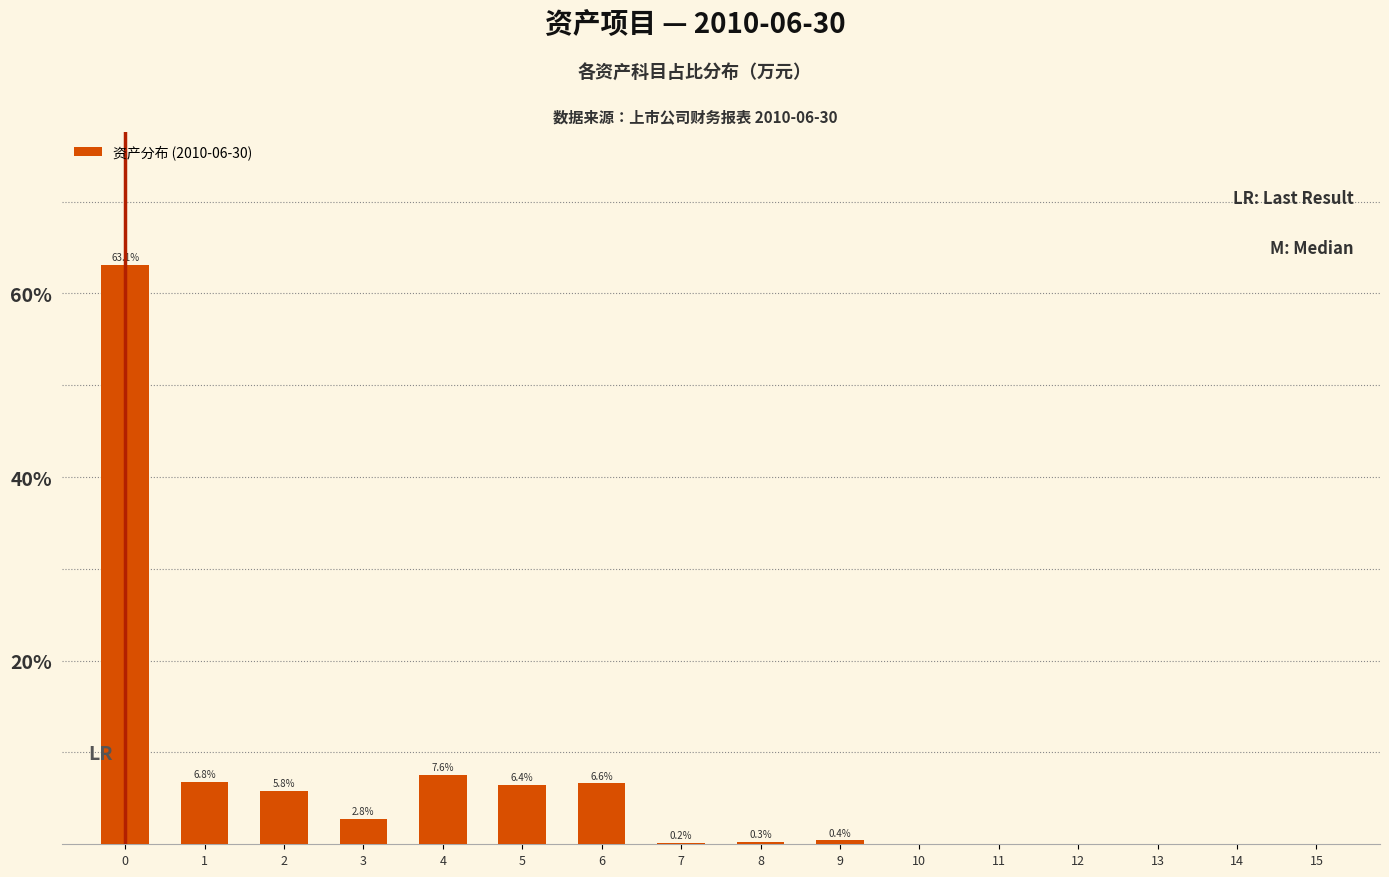

Reading left to right, what are all the values shown in this chart?

0=63.1	1=6.8	2=5.8	3=2.8	4=7.6	5=6.4	6=6.6	7=0.2	8=0.3	9=0.4	10=0.0	11=0.0	12=0.0	13=0.0	14=0.0	15=0.0